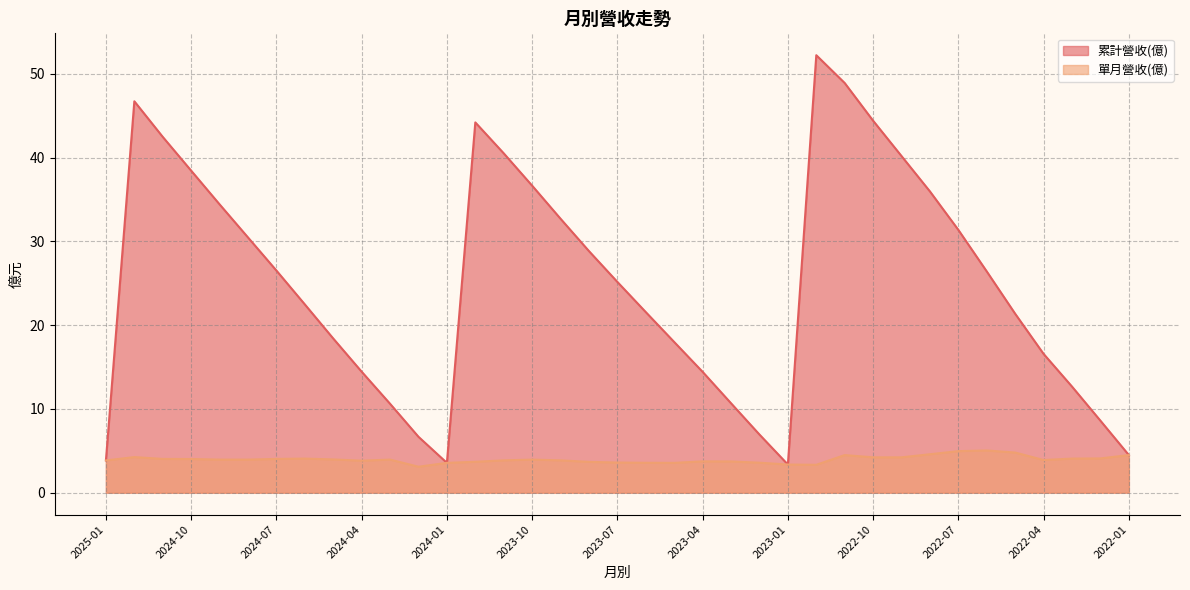

What is the difference between the 累計營收(億) values at 2023-04 and 2024-09?

20.0